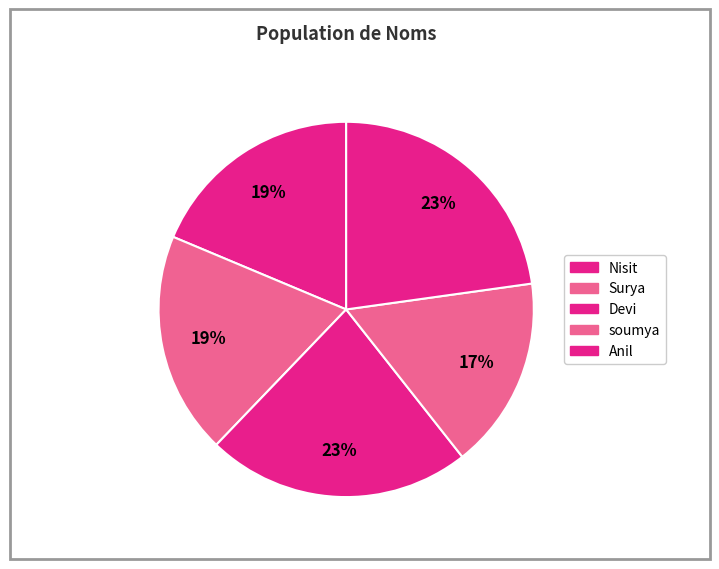

To the nearest percent, what is the difference between the Nisit and soumya slice percentages?

2%